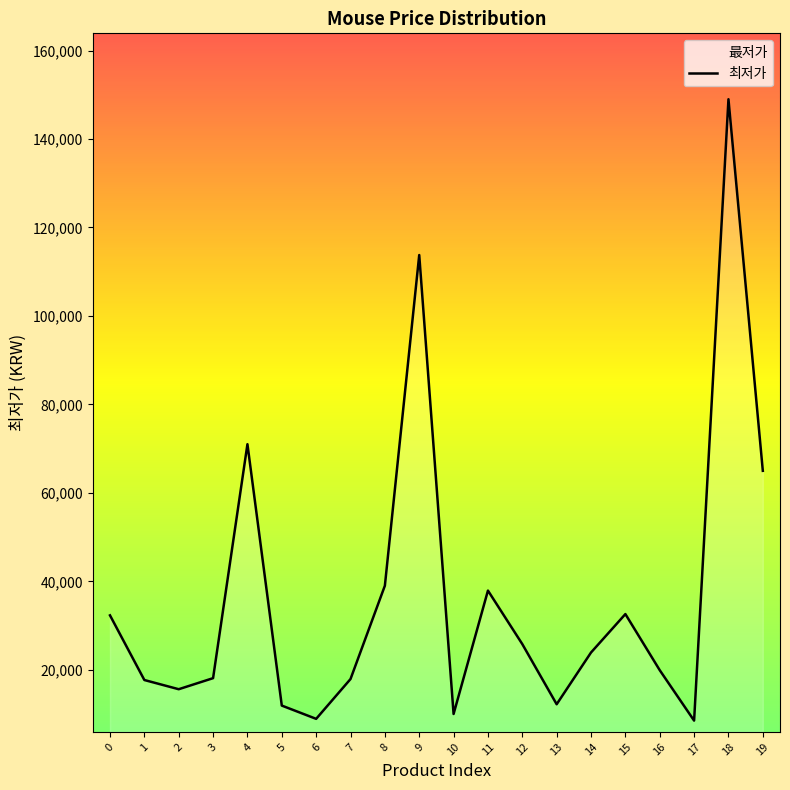

What is the minimum value shown in the chart?

8500